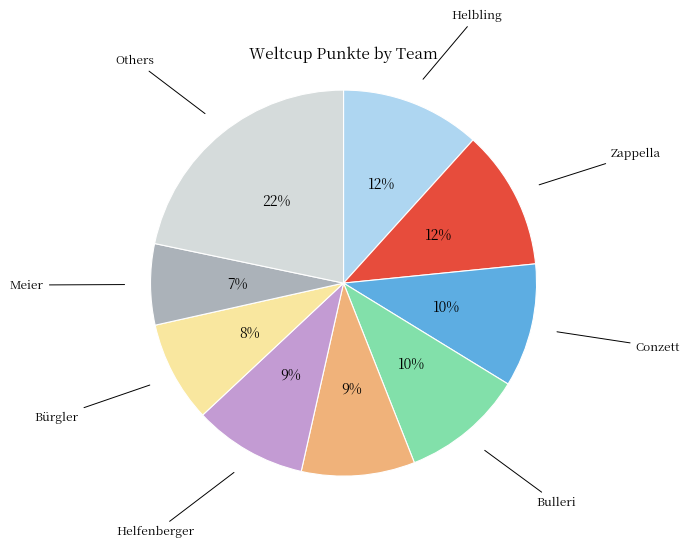

To the nearest percent, what is the difference between the largest and smallest slice percentages?

15%